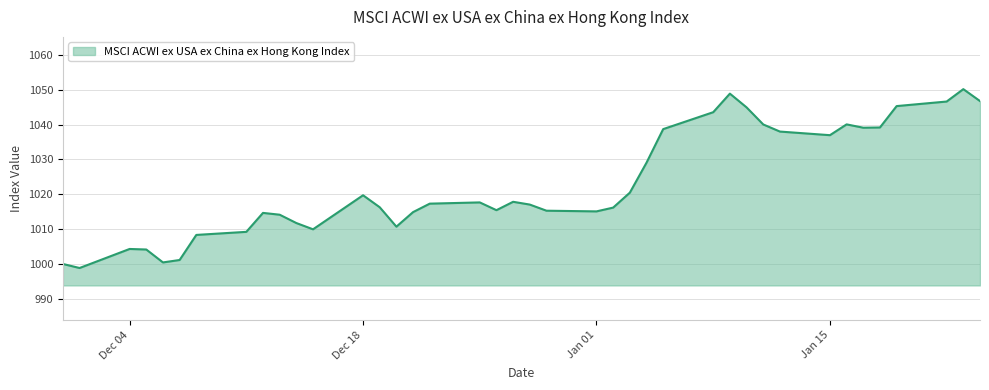

What is the smallest value displayed?

998.8